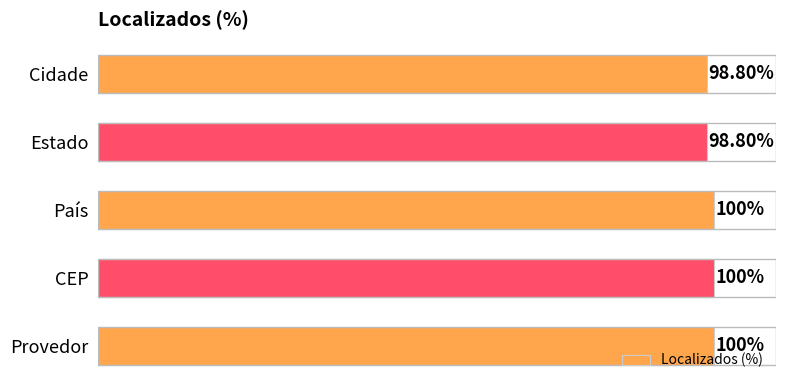

Which has a higher value, Cidade or Provedor?

Provedor